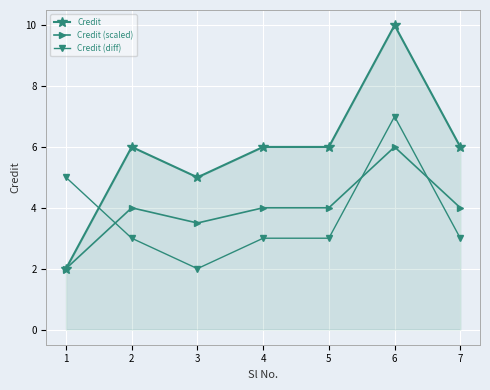

Which series has the widest spread of values?

Credit